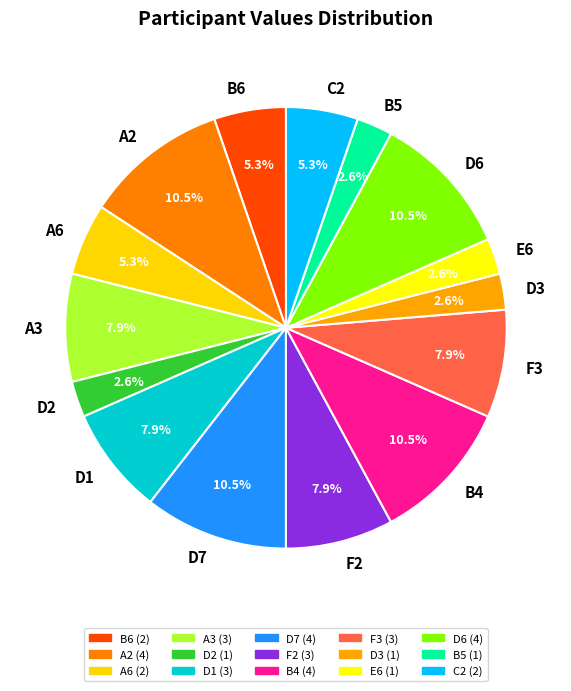

How many slices are in this pie chart?

15